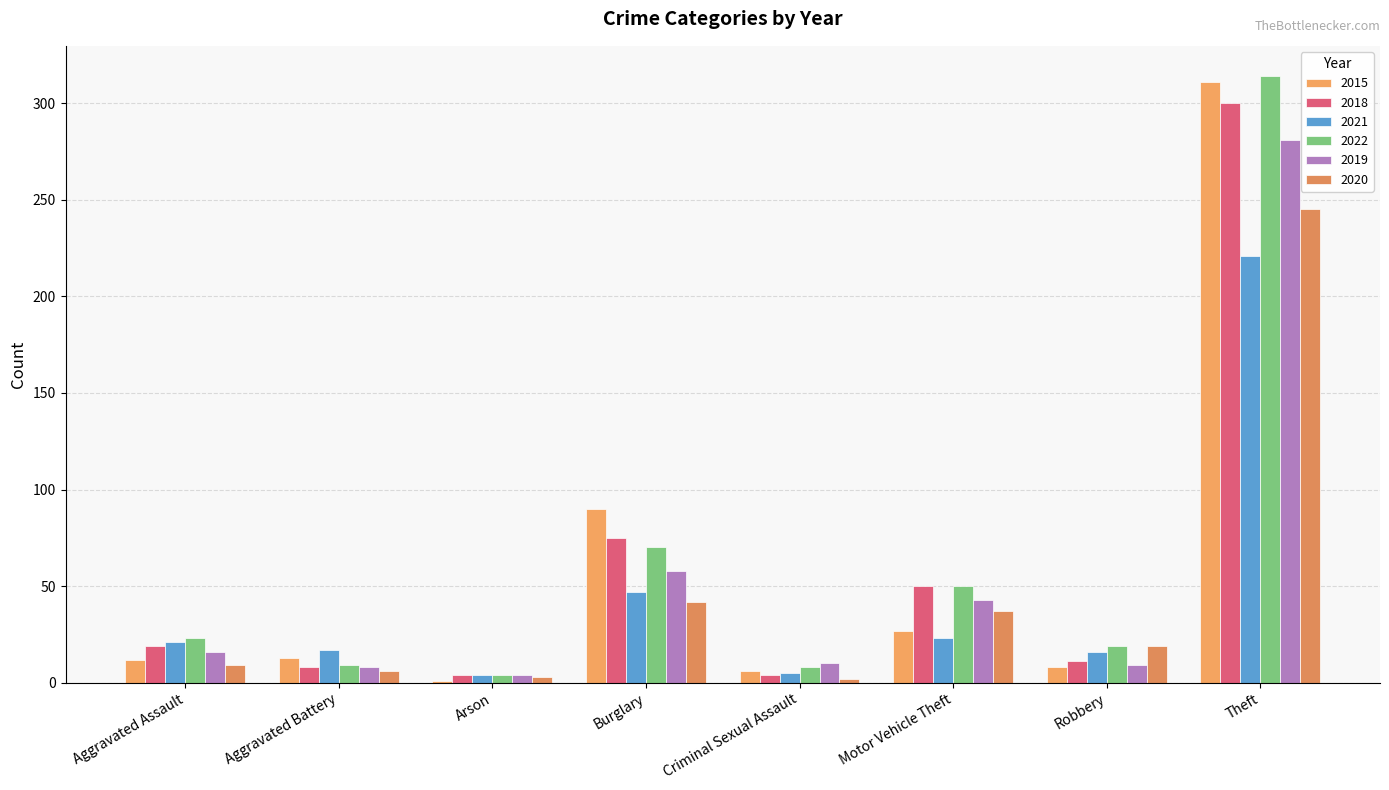

Are the bars horizontal?

No